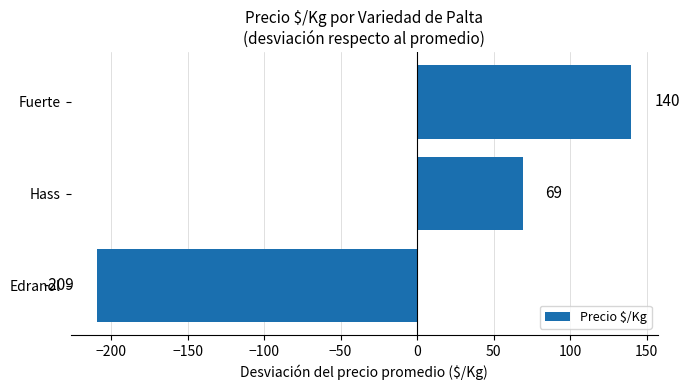

Count the values in the range -209 to 140.

3